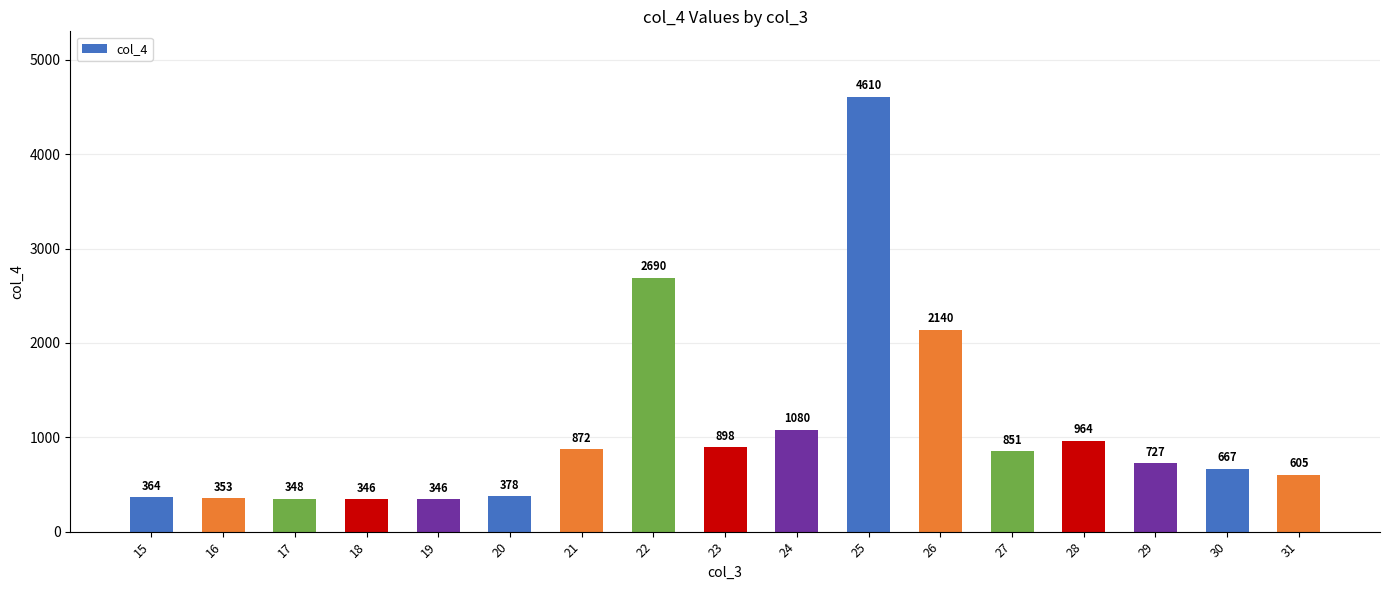

What is the change in value from 17 to 29?

+379